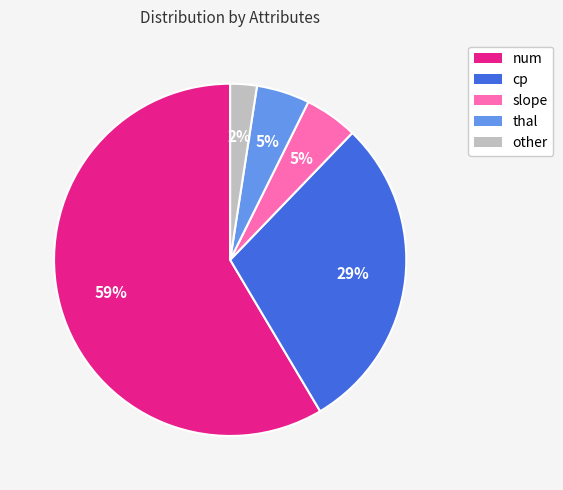

Between cp and other, which is larger?

cp